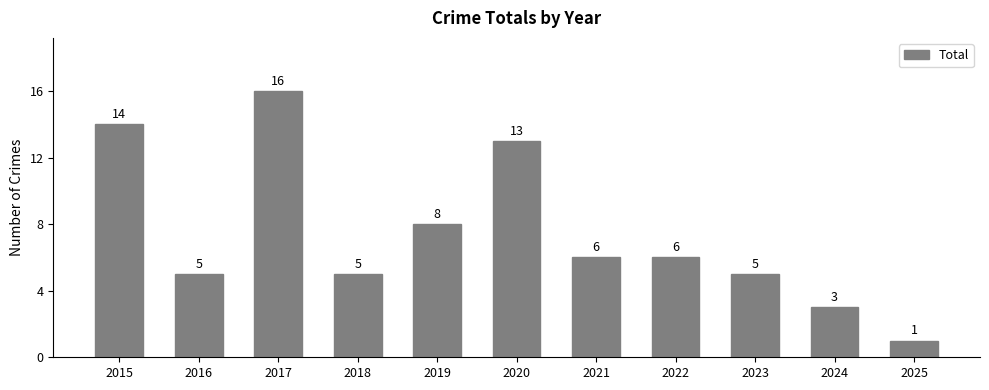

How many data points are less than 6?

5